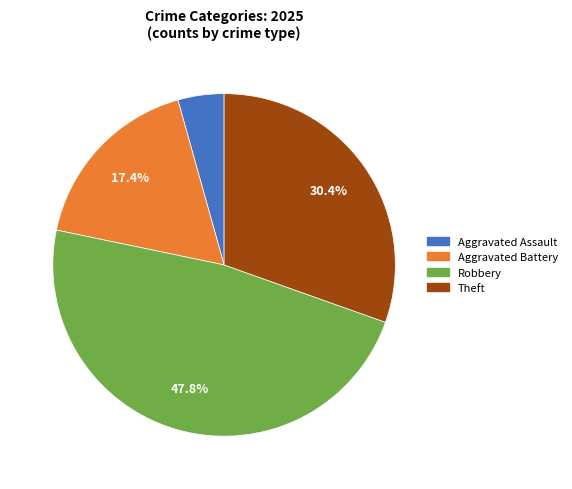

What percentage is NOT represented by Aggravated Battery?

82.6%